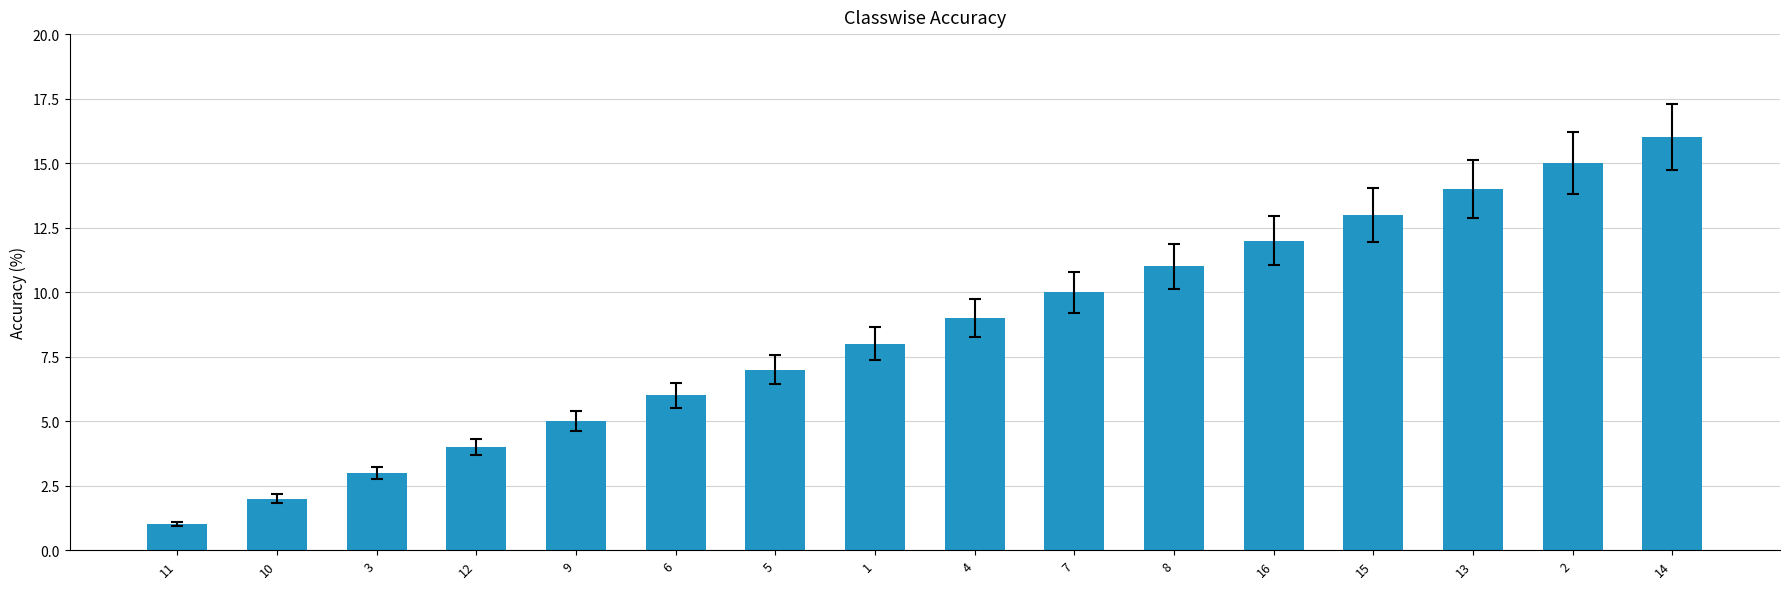

Which has a higher value, 12 or 2?

2